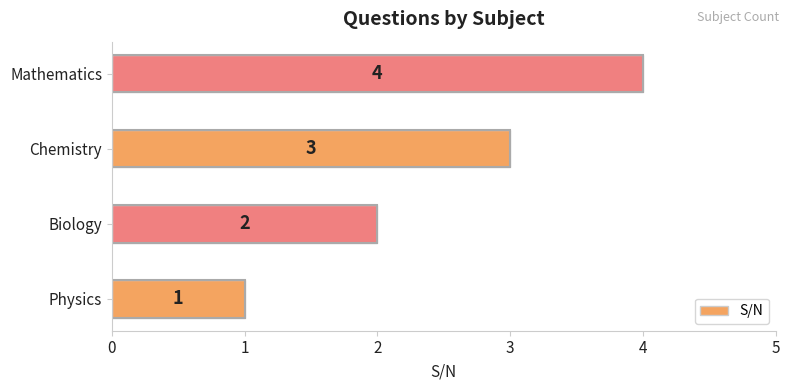

True or false: the data shows 1 at Biology.

False